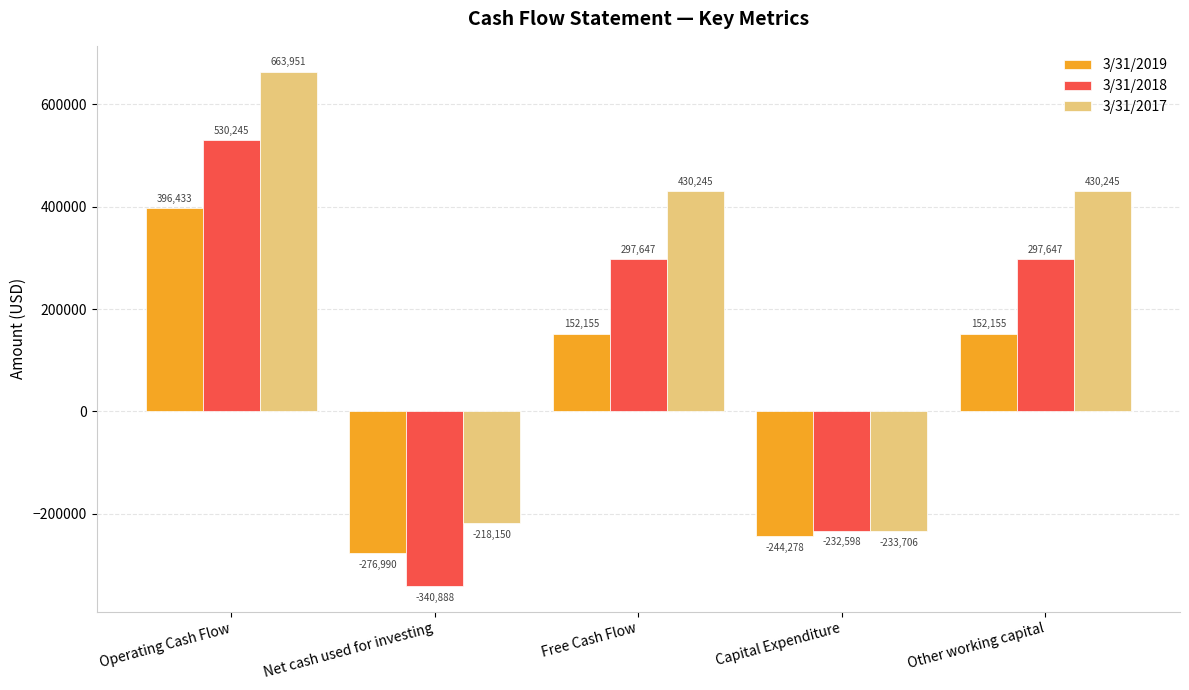

Reading right to left, extract all data points from this chart.

3/31/2019: 152155	-244278	152155	-276990	396433
3/31/2018: 297647	-232598	297647	-340888	530245
3/31/2017: 430245	-233706	430245	-218150	663951